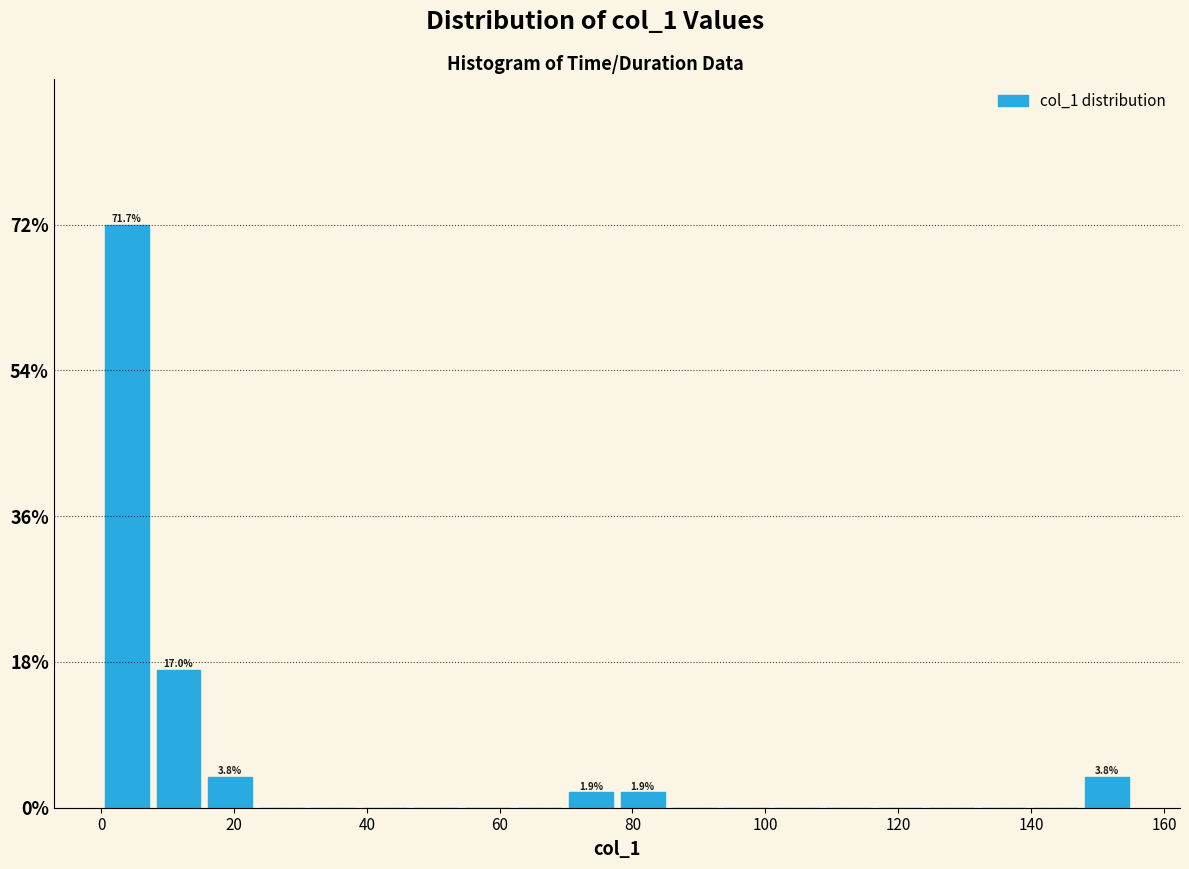

Around what value on the x-axis is the tallest bar? Give the approximate position of its centre, as read against the axis.

4